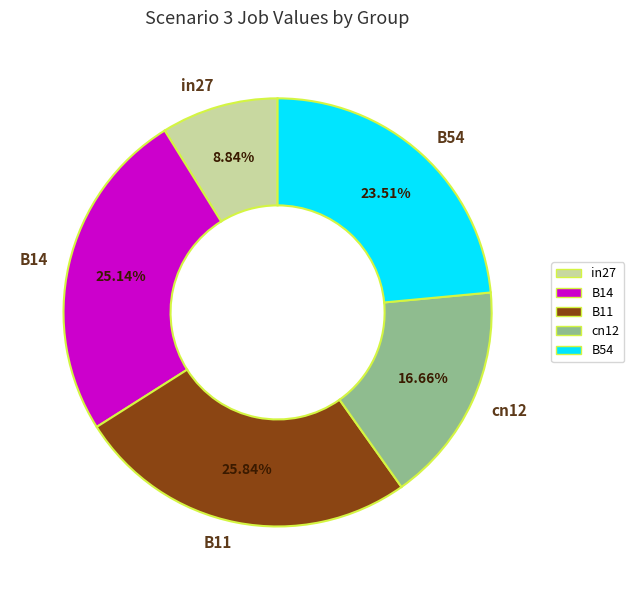

What percentage is the B54 slice, to the nearest percent?

24%